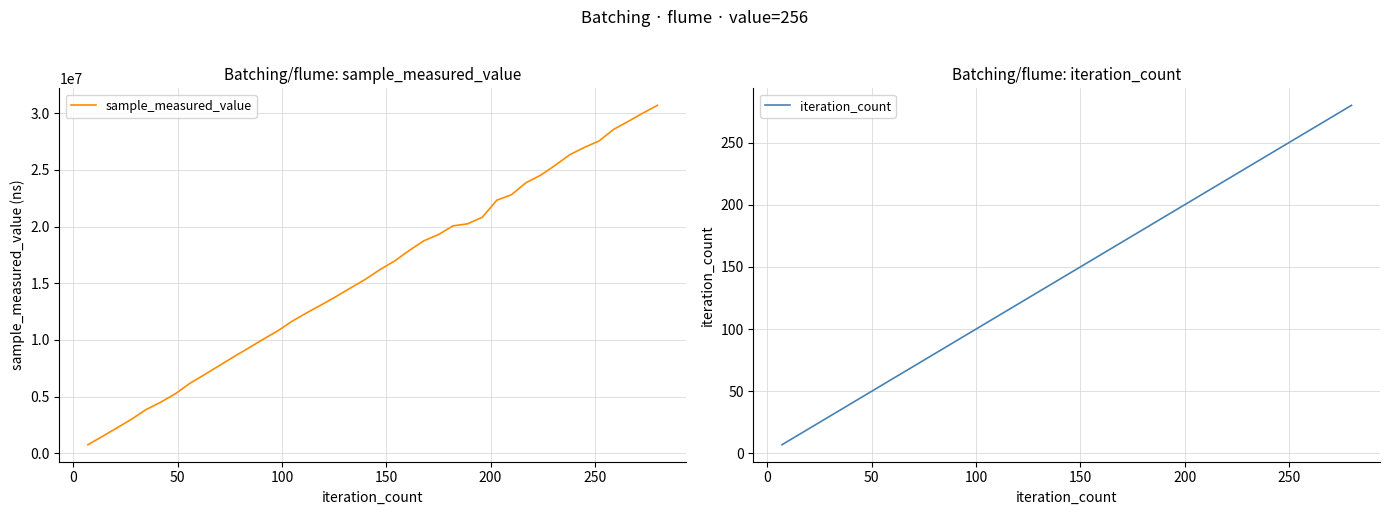

True or false: iteration_count and sample_measured_value intersect in this chart.

False